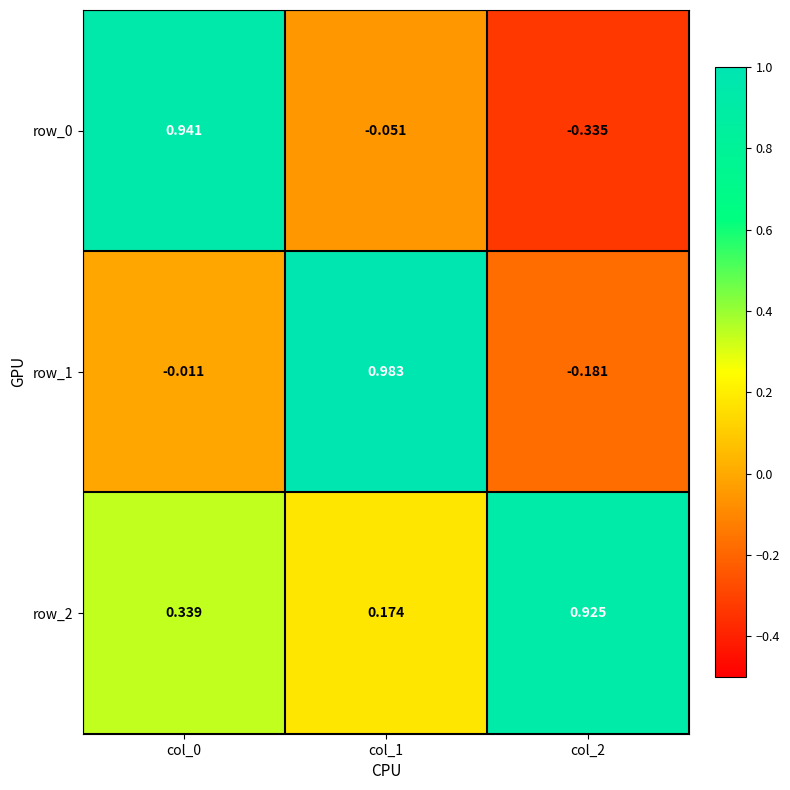

Is the value of row_1 at col_1 greater than the value of row_2 at col_0?

Yes